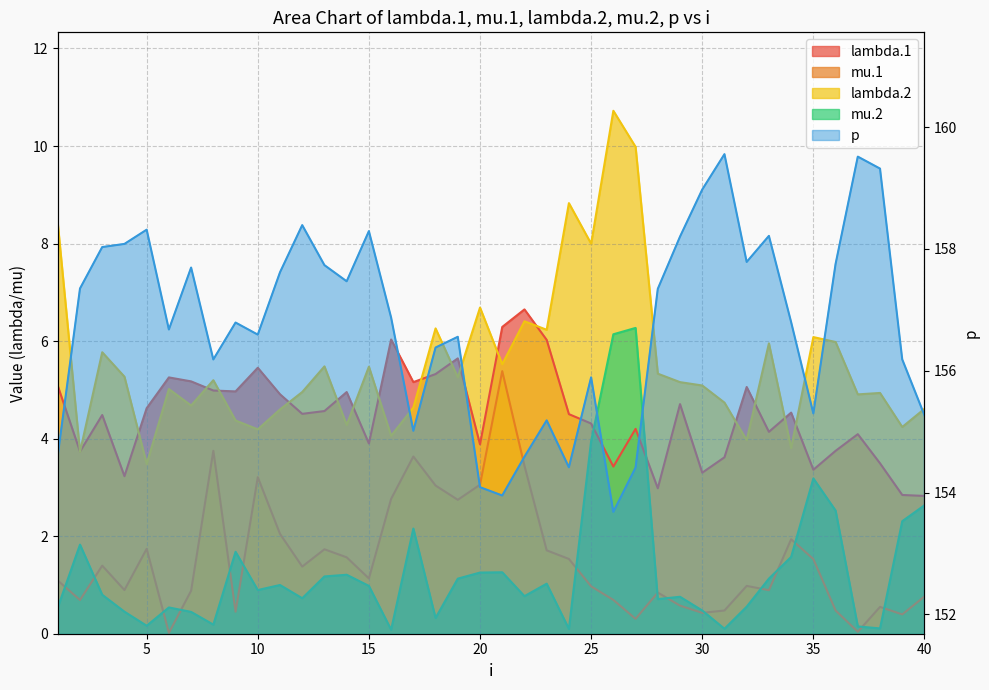

The mu.1 series shows 3.7 at 8. True or false?

True